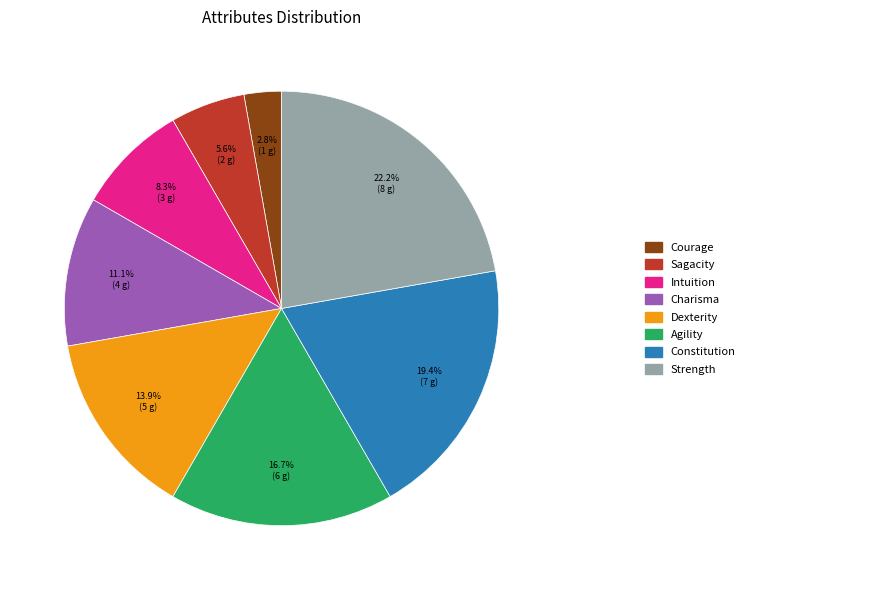

How many slices are in this pie chart?

8